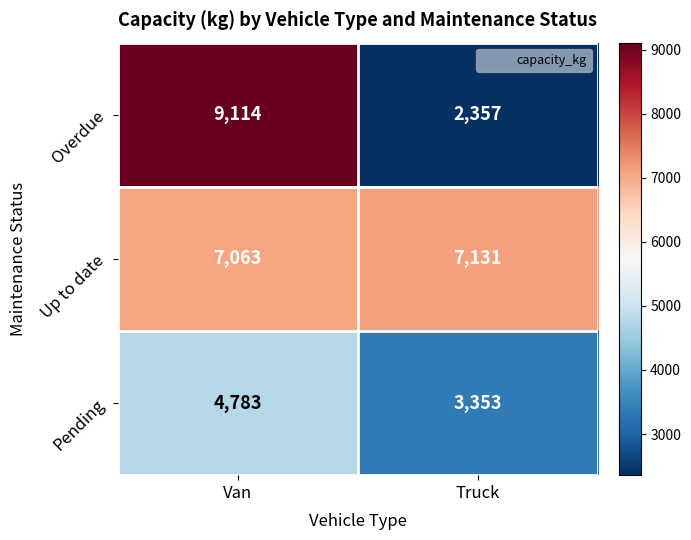

Which series has the largest range (max minus min)?

Overdue